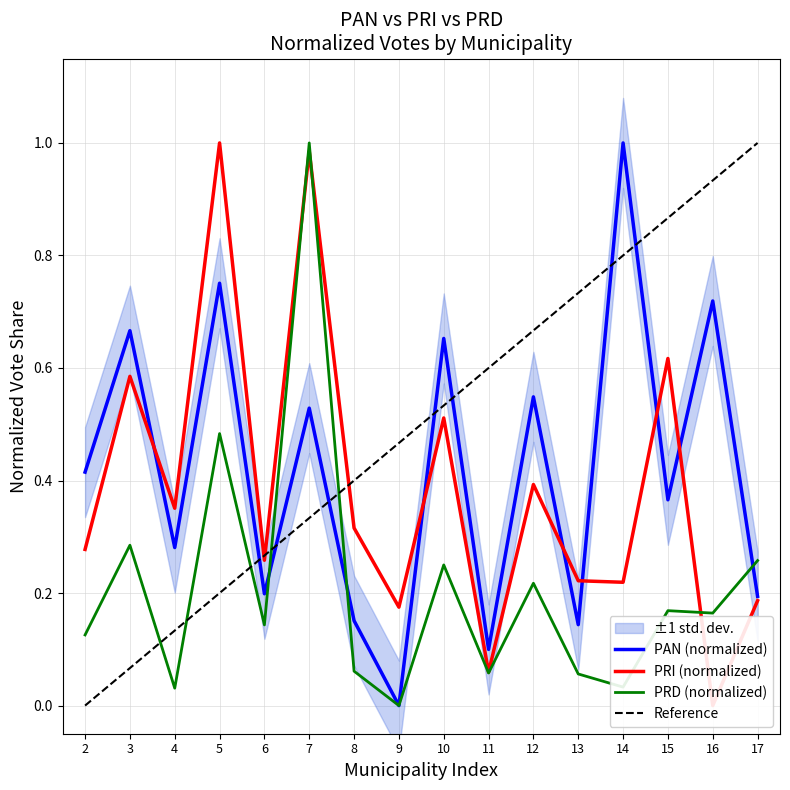

The value of PAN (normalized) at 6 is 0.2. True or false?

True